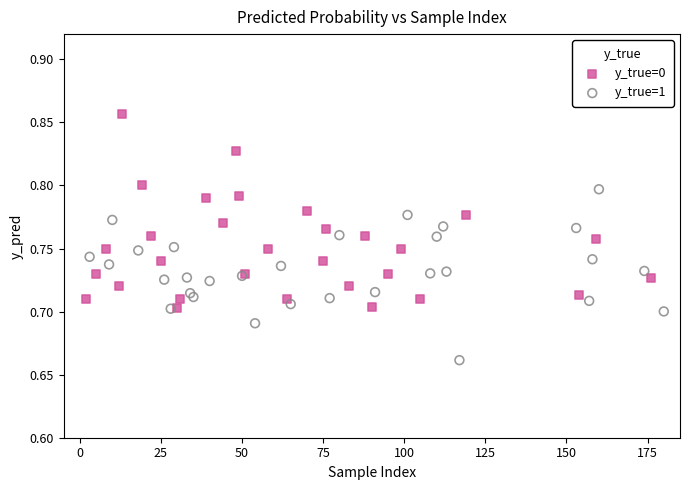

Which series has the widest spread of Y values?

y_true=0